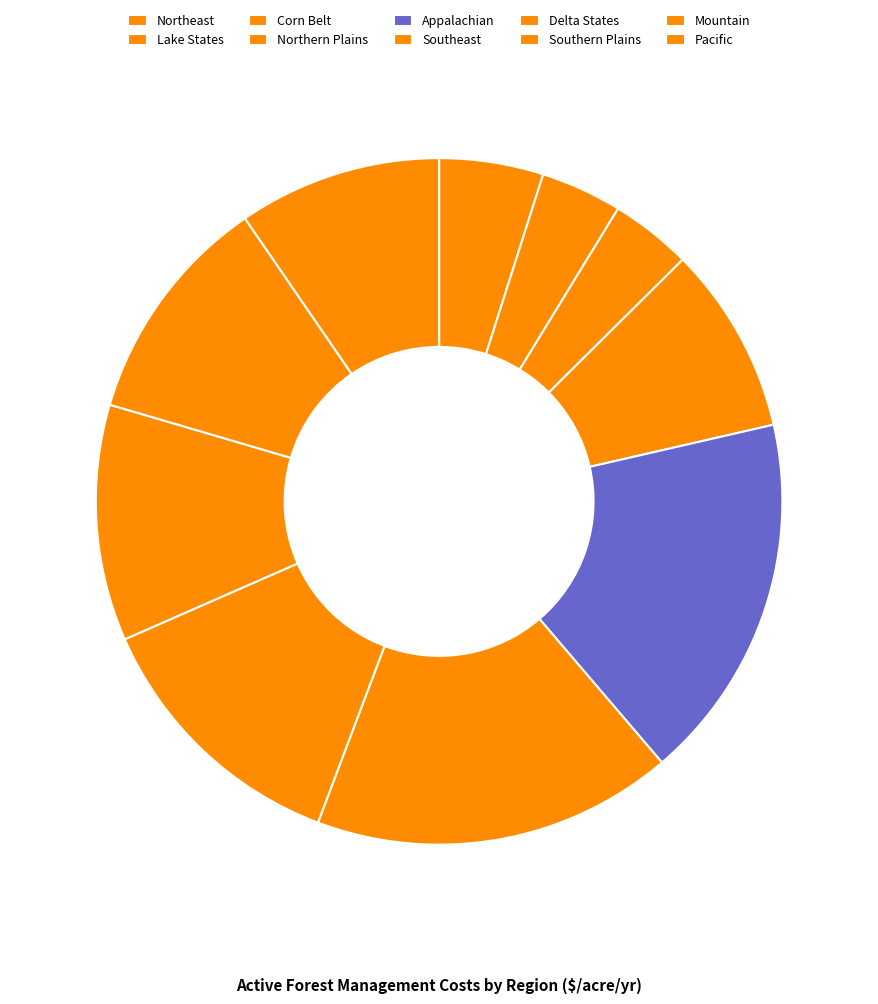

To the nearest percent, what portion does Delta States represent?

13%